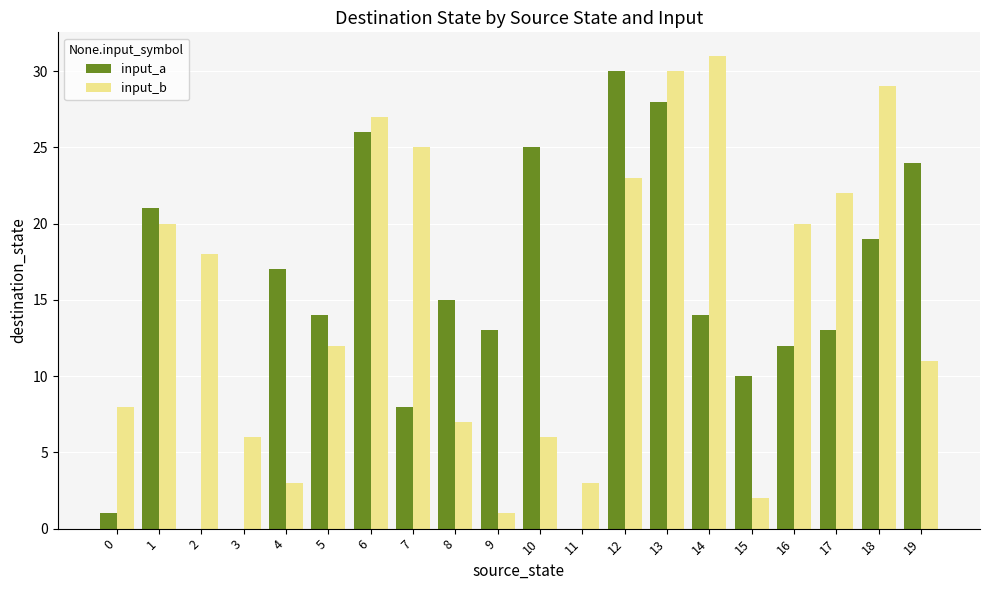

Between 7 and 12, which series saw the biggest shift?

input_a